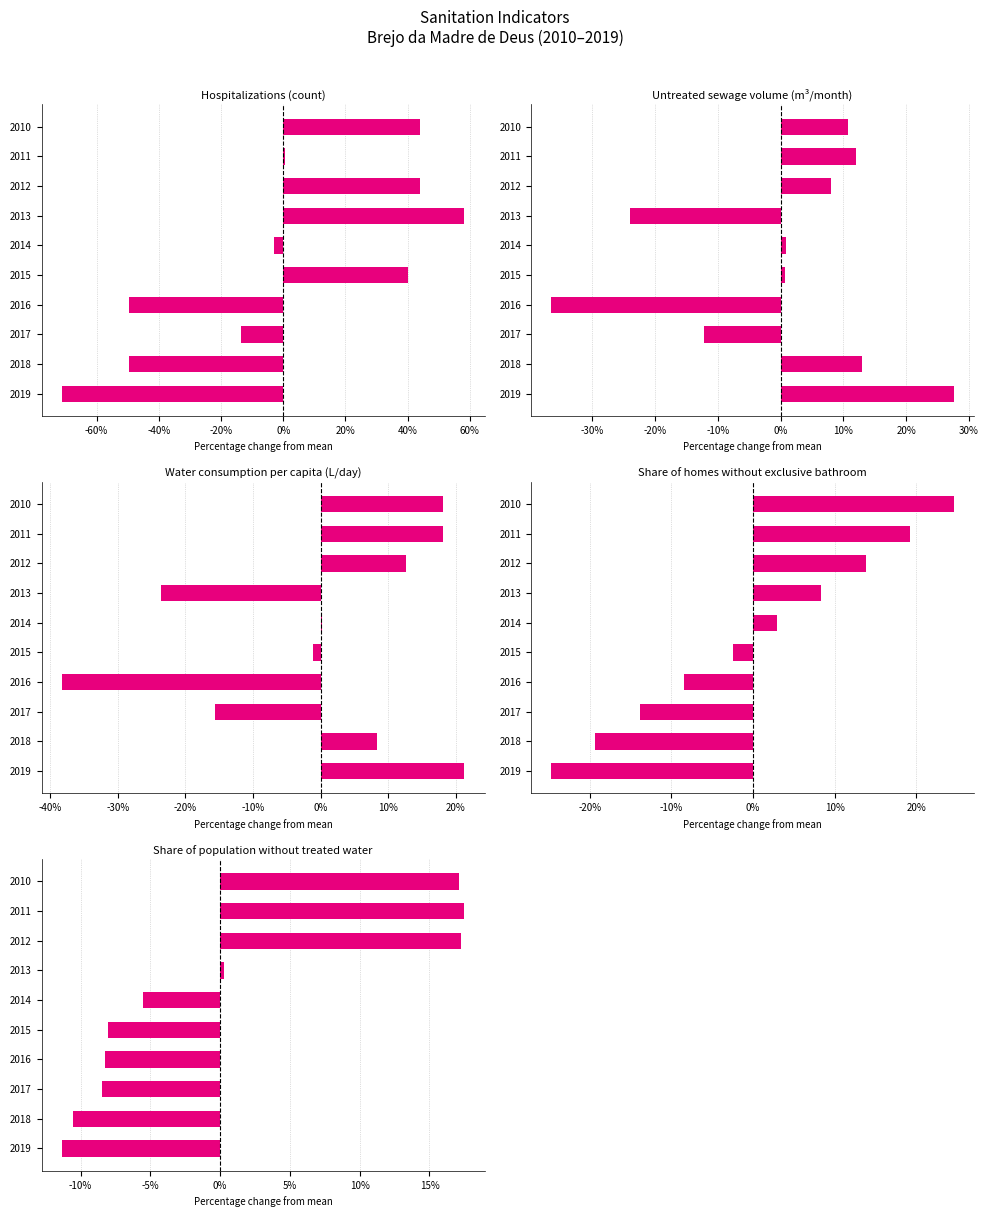

How many bars are there in each group?

5